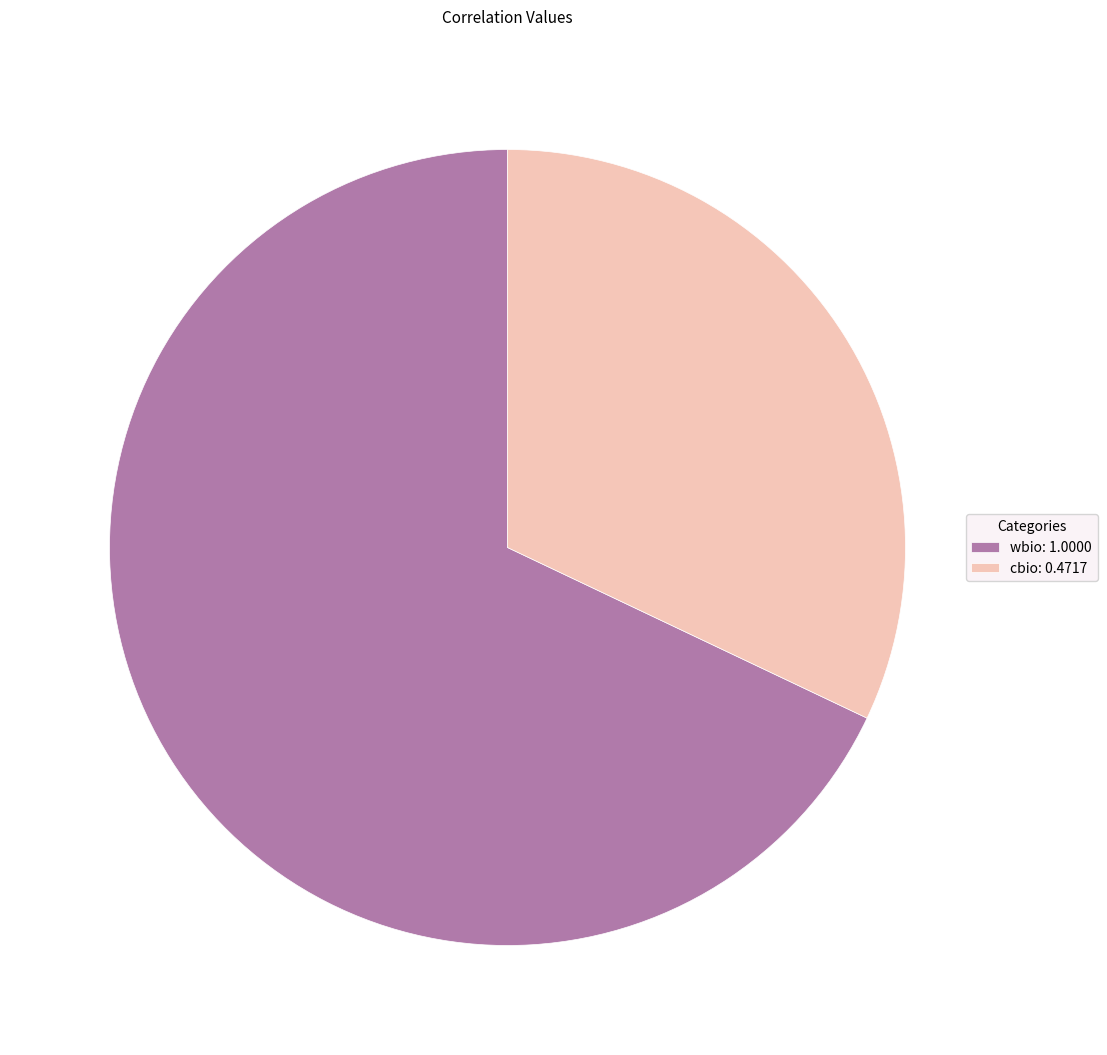

Do cbio: 0.4717 and wbio: 1.0000 together represent more than half of the pie?

Yes